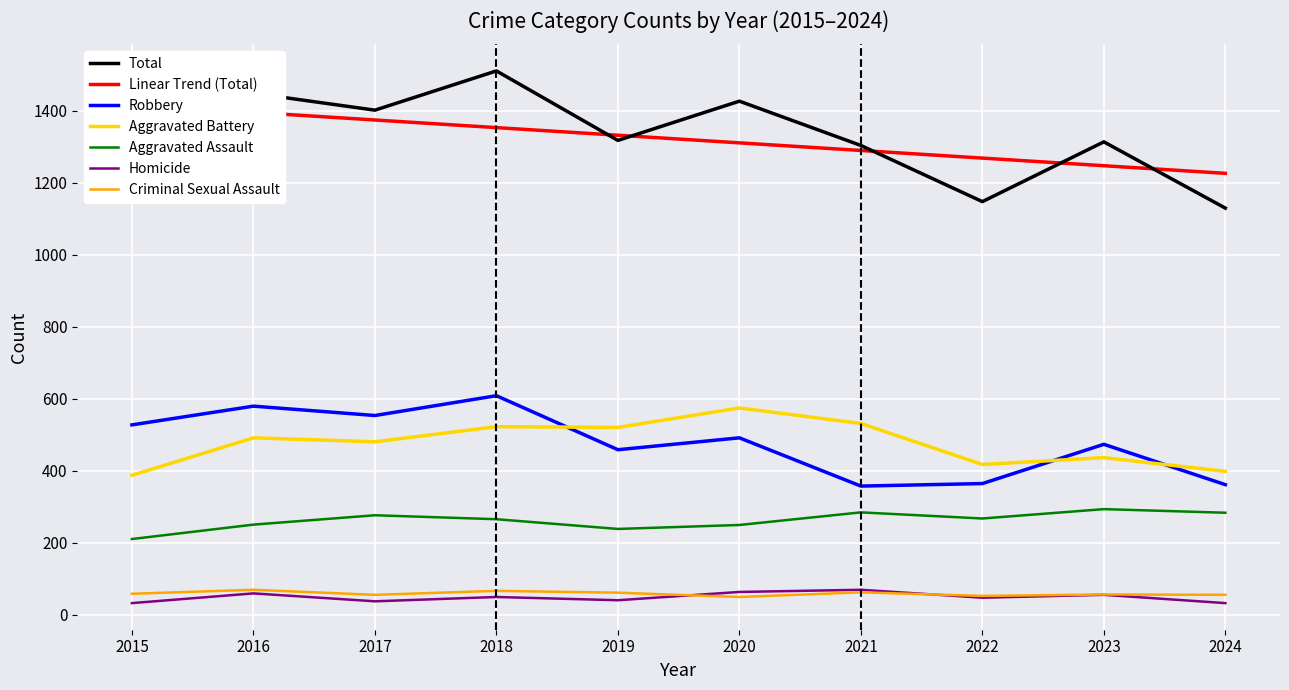

What is the value of the Robbery point at the 9th from the left?

473